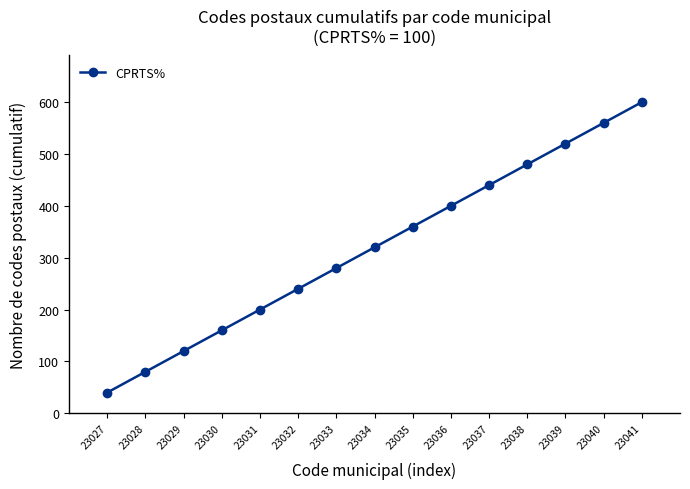

At which label is the value closest to 320?

23034